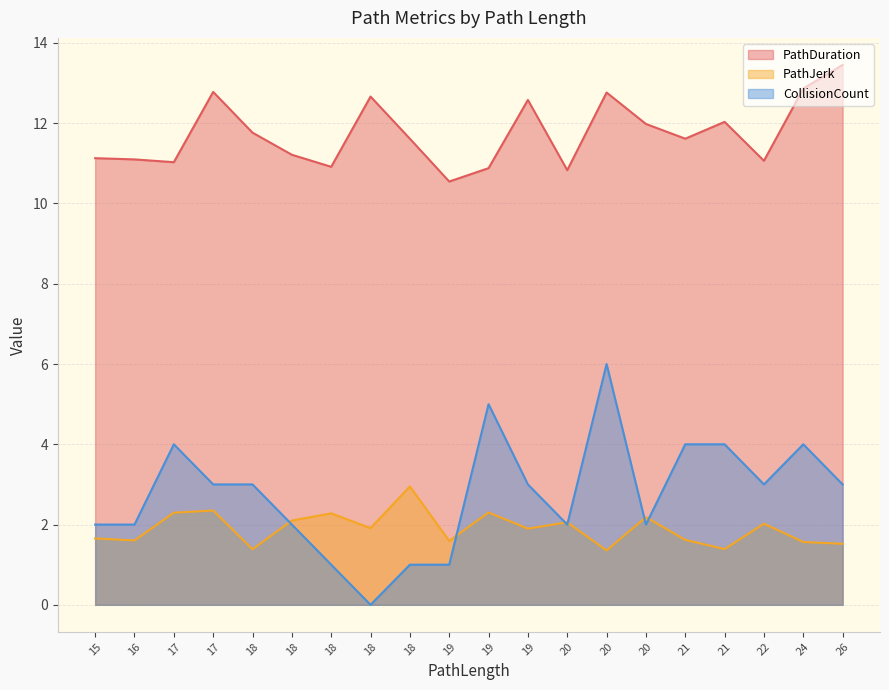

Is it true that PathDuration equals 12.0 at 21?

True